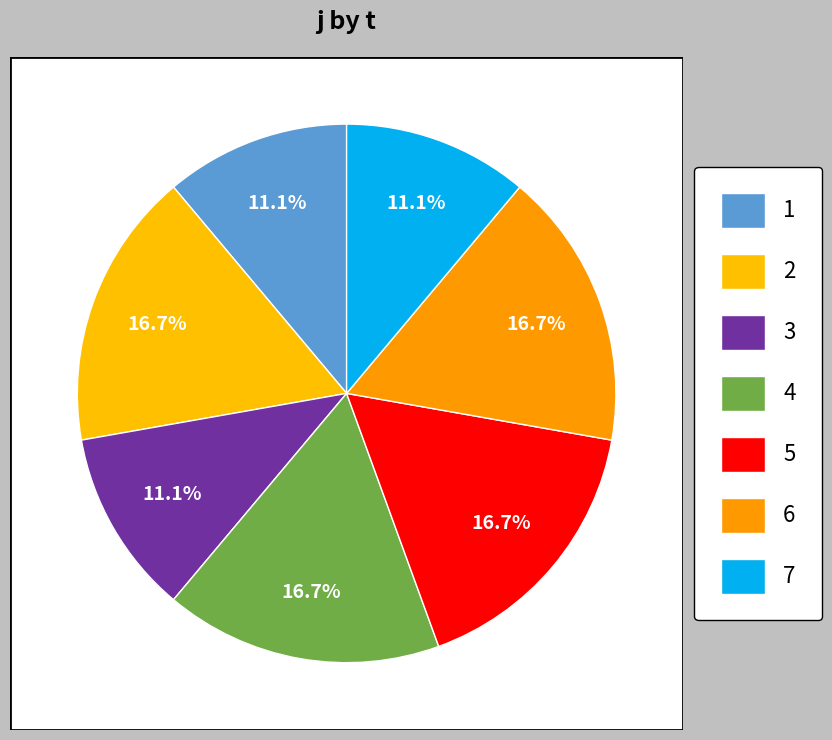

What is the smallest slice in the pie chart?

1